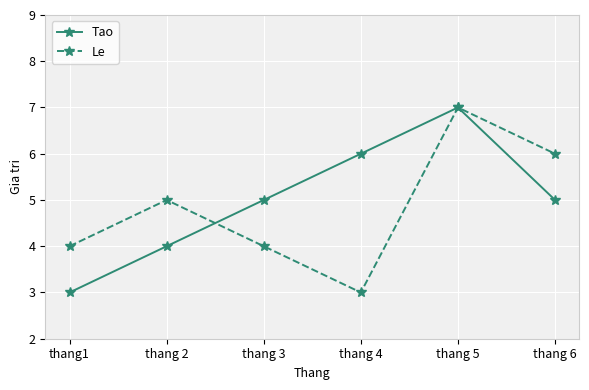

What is the value of the Le point at the 6th from the left?

6